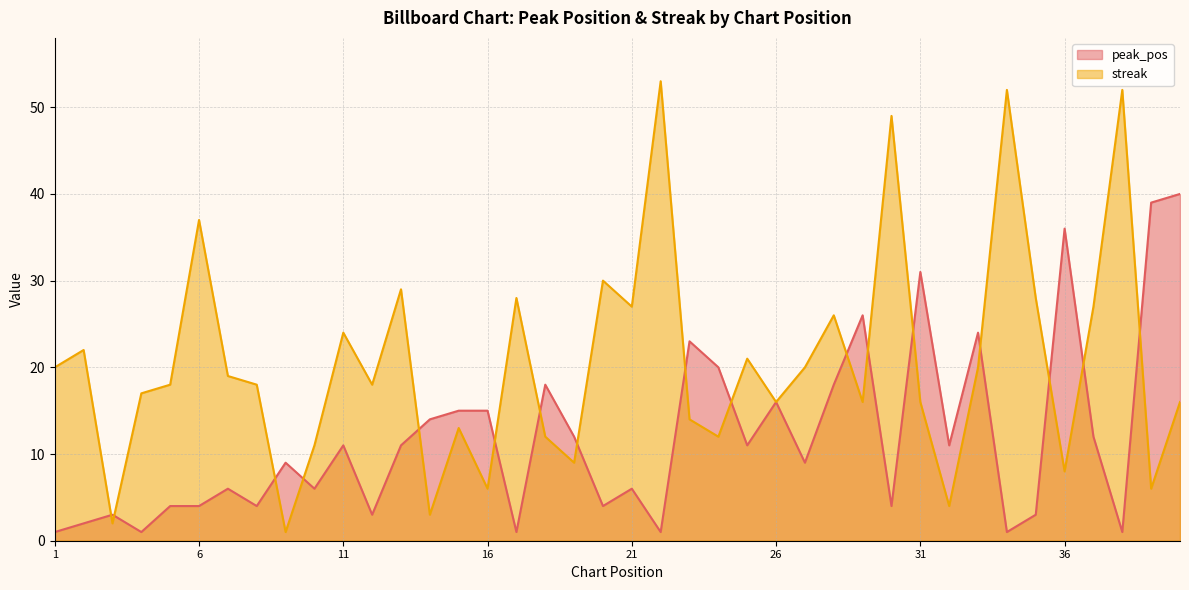

True or false: peak_pos has a value of 11 at 13.

True